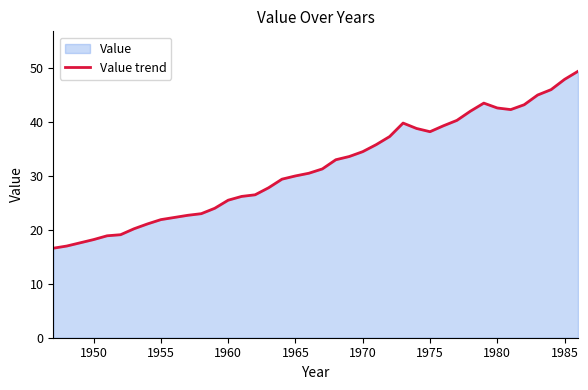

What is the maximum value shown in the chart?

49.4